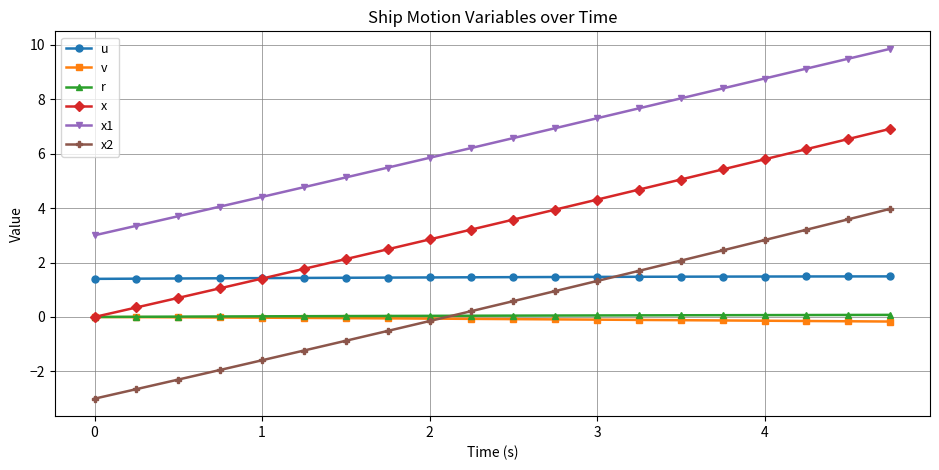

What is the average value of the x1 series?

6.4